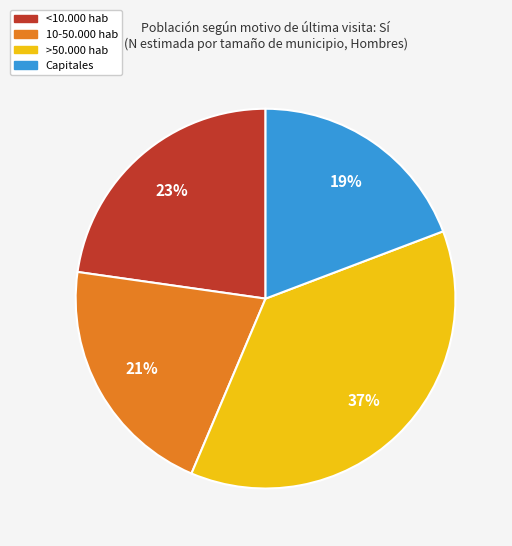

Count the number of slices in the pie.

4